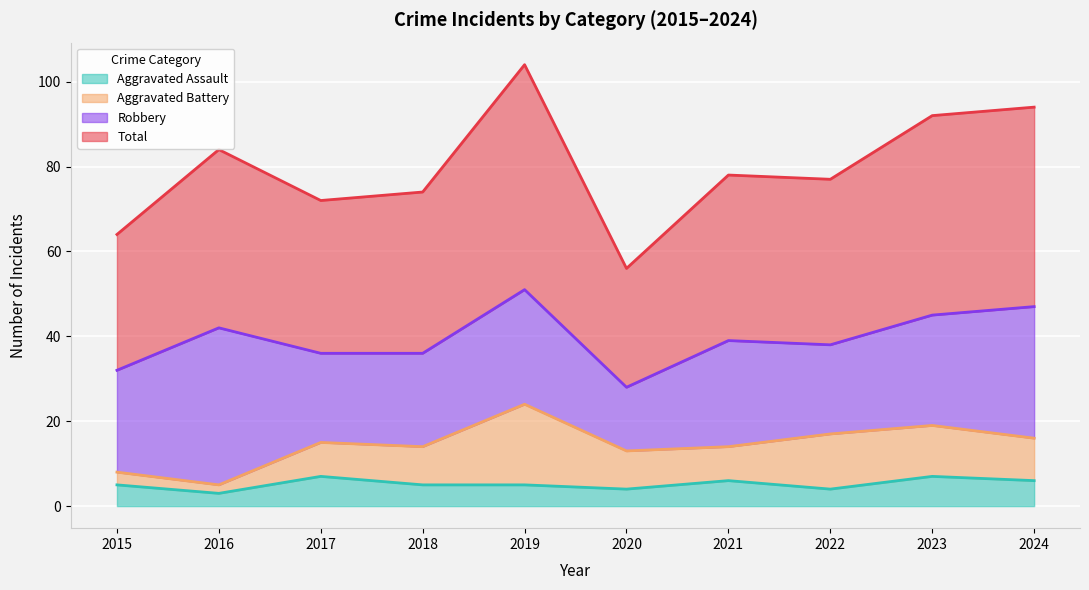

What is the value of the Aggravated Assault point at the 4th from the left?

5